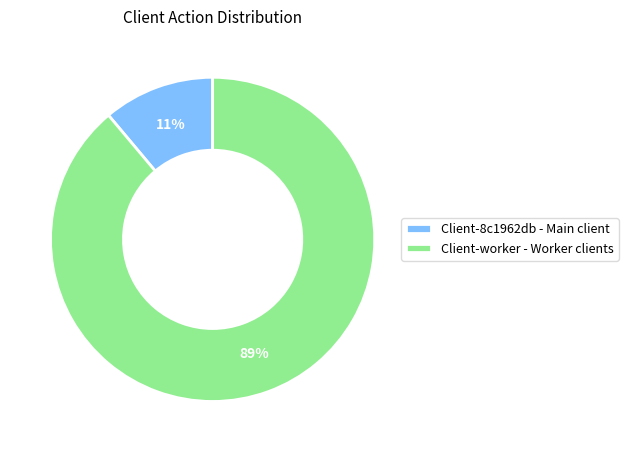

What percentage is the Client-8c1962db - Main client slice, to the nearest percent?

11%